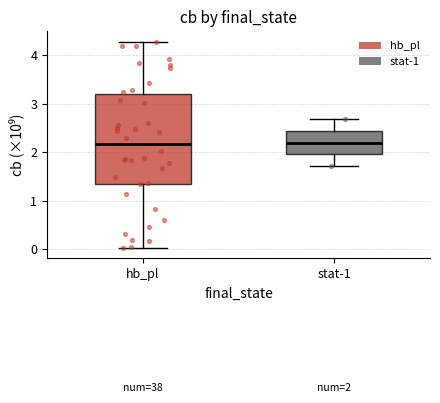

Comparing the boxes themselves (not the whiskers), which one is the tallest?

hb_pl